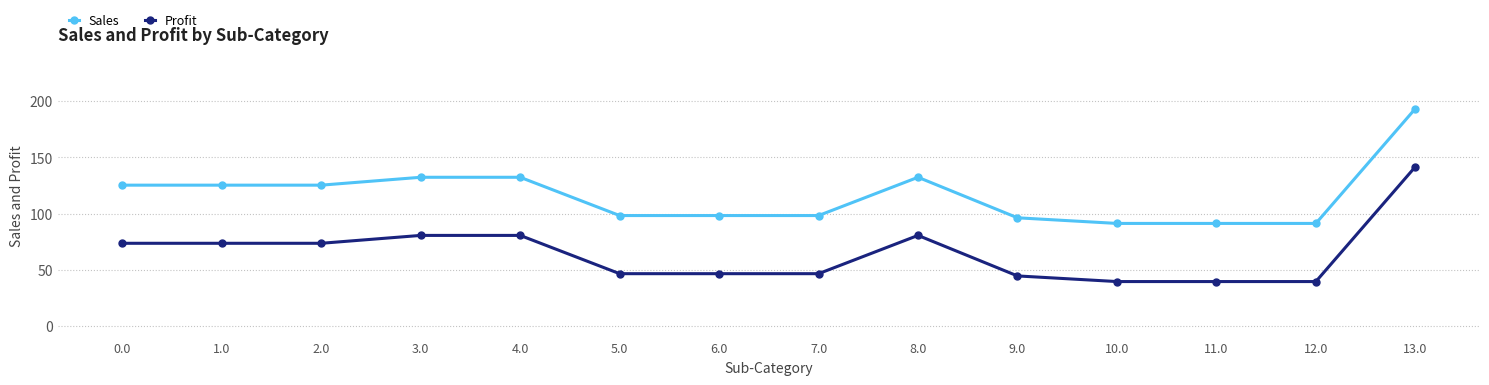

What is the difference between the maximum and minimum values in the Sales series?

102.0